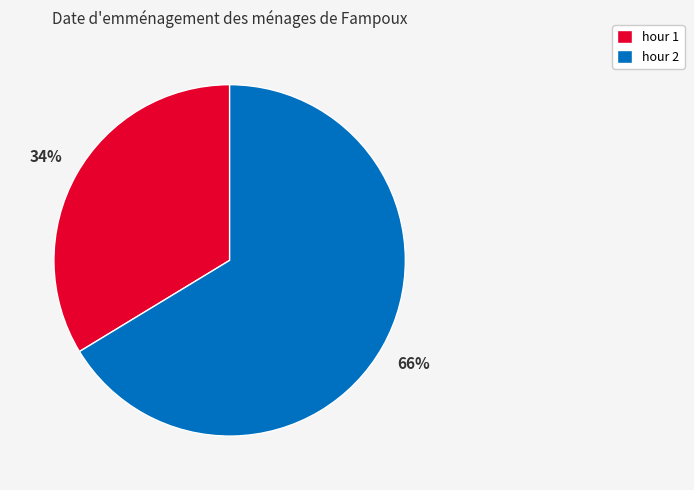

What is the smallest slice in the pie chart?

hour 1